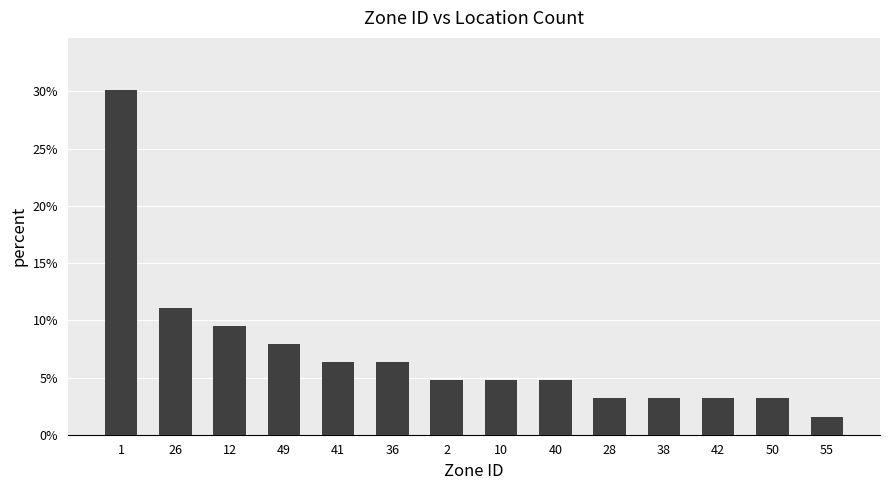

Rank the categories by value from lowest to highest.

55, 28, 38, 42, 50, 2, 10, 40, 41, 36, 49, 12, 26, 1